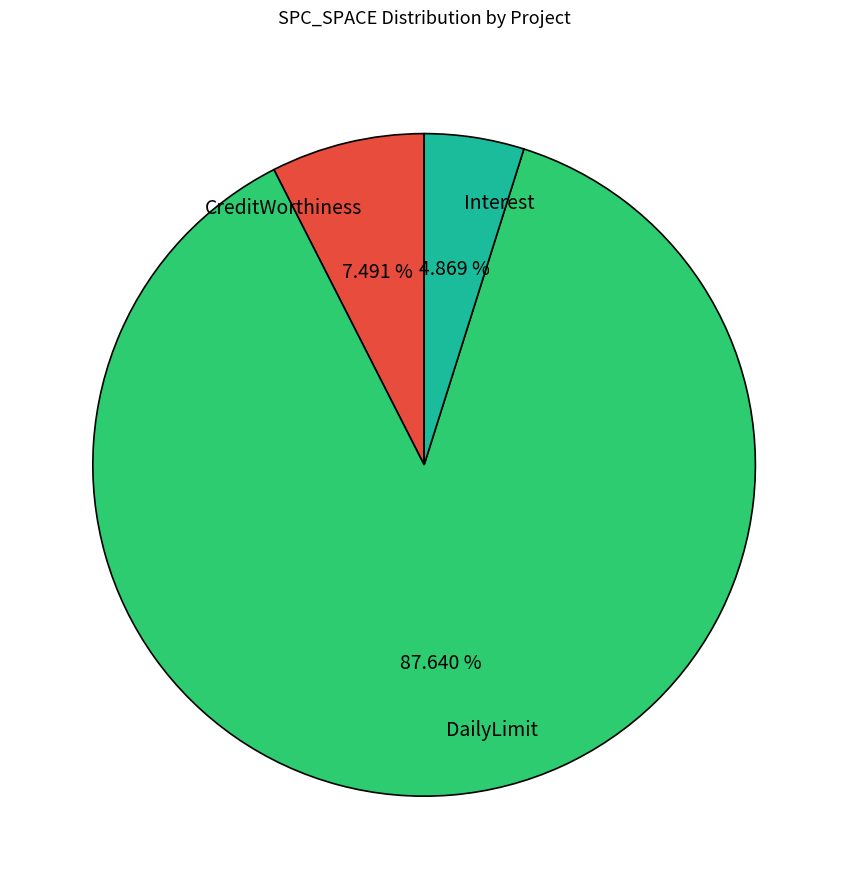

Rank the categories by value from lowest to highest.

Interest, CreditWorthiness, DailyLimit